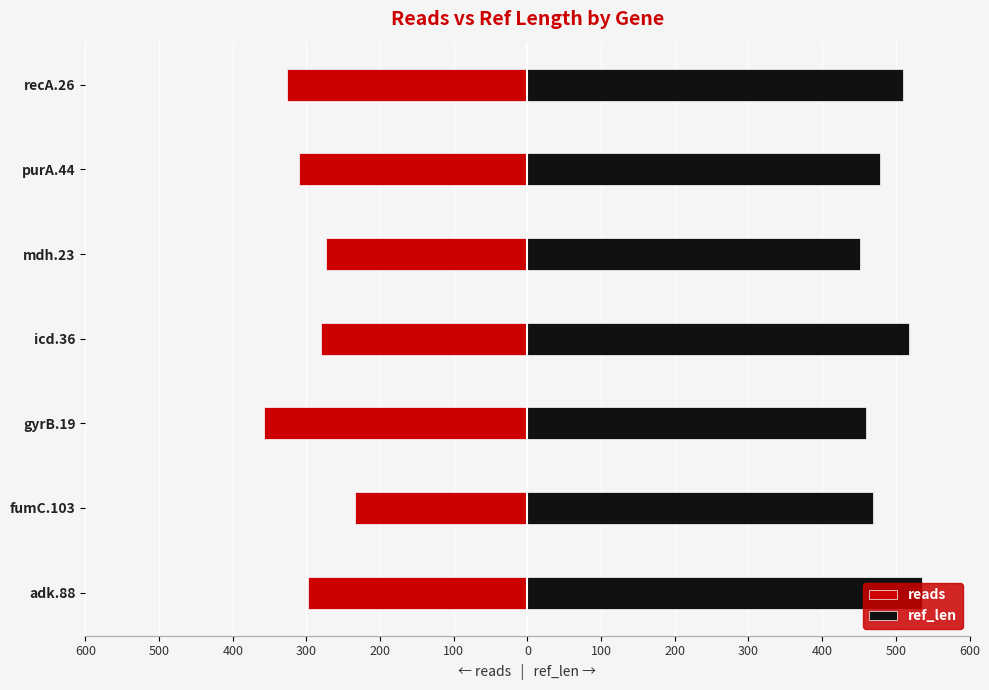

Which has a higher value, recA.26 or icd.36?

icd.36